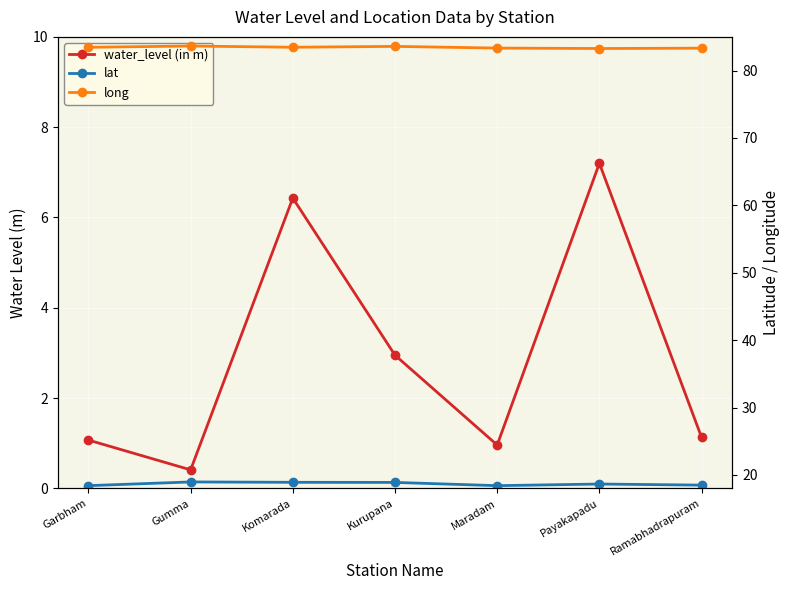

True or false: long and lat intersect in this chart.

False